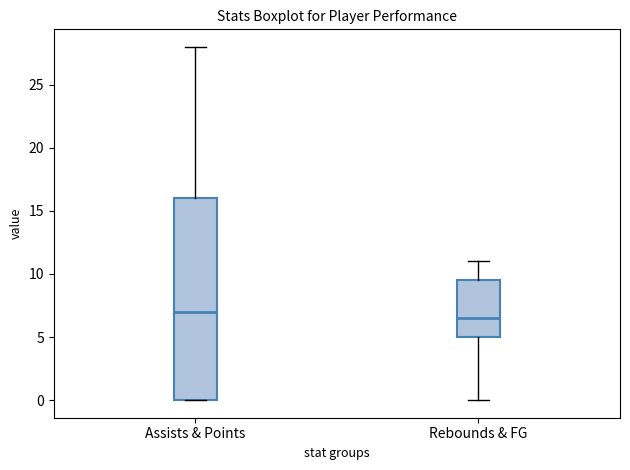

Reading left to right, transcribe this box plot: for each box, give where its median line is, the range the box spans, and where its two whiskers end, as read against the y-axis. The values are not printed on the chart, so give them approximately, as read against the axis.

Assists & Points: median 7.0, box 0.0 to 16.0, whiskers 0.0 to 28.0
Rebounds & FG: median 6.5, box 5.0 to 9.5, whiskers 0.0 to 11.0